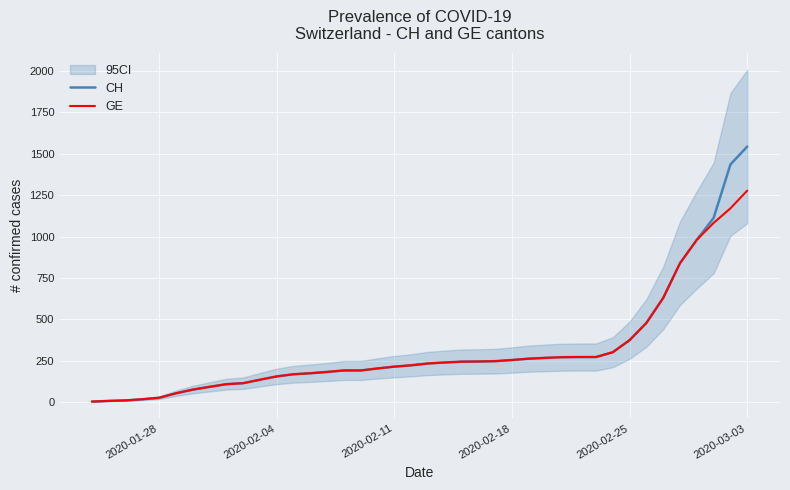

What is the maximum value for GE?

1278